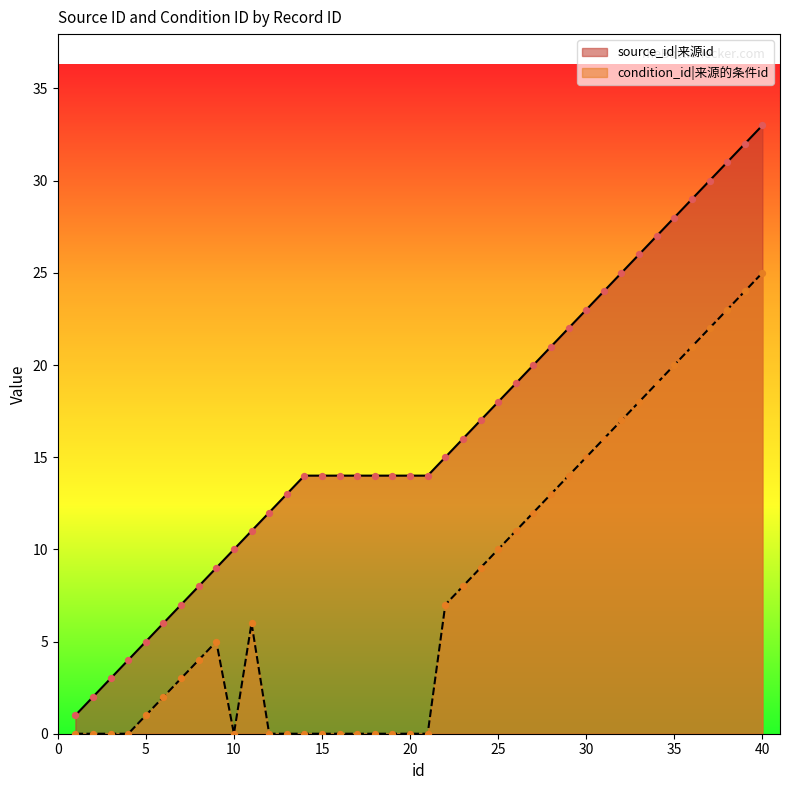

What is the total value across all series at 3?

3